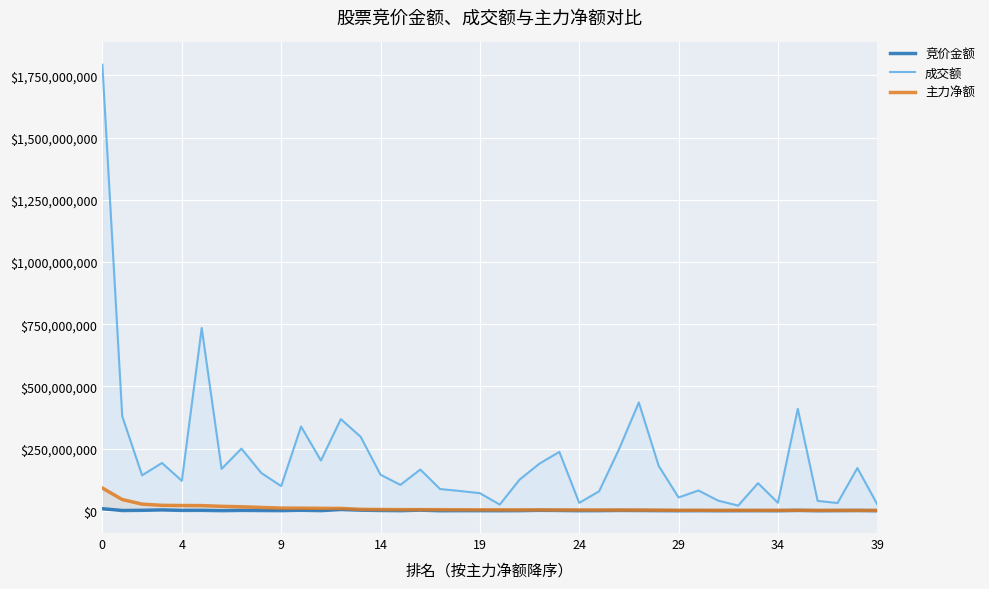

The 成交额 series shows 78048457 at 25. True or false?

True